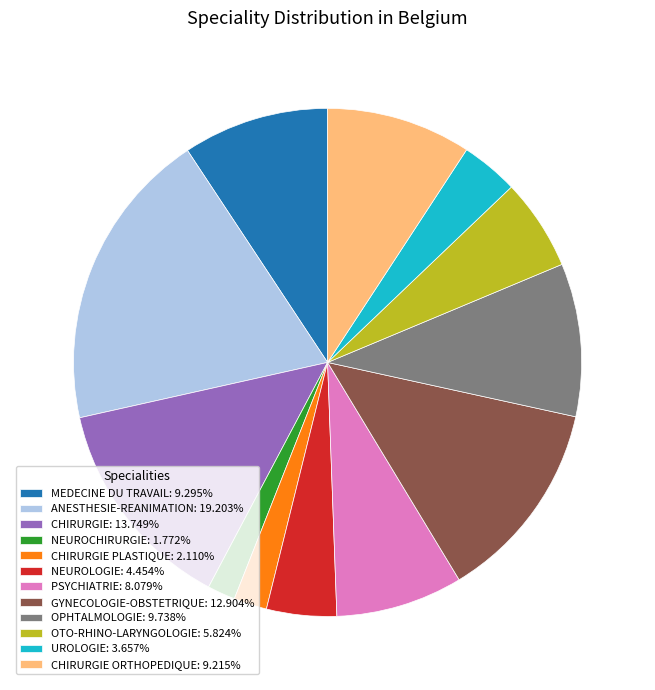

Approximately how many times larger is the value at GYNECOLOGIE-OBSTETRIQUE: 12.904% compared to UROLOGIE: 3.657%?

3.5